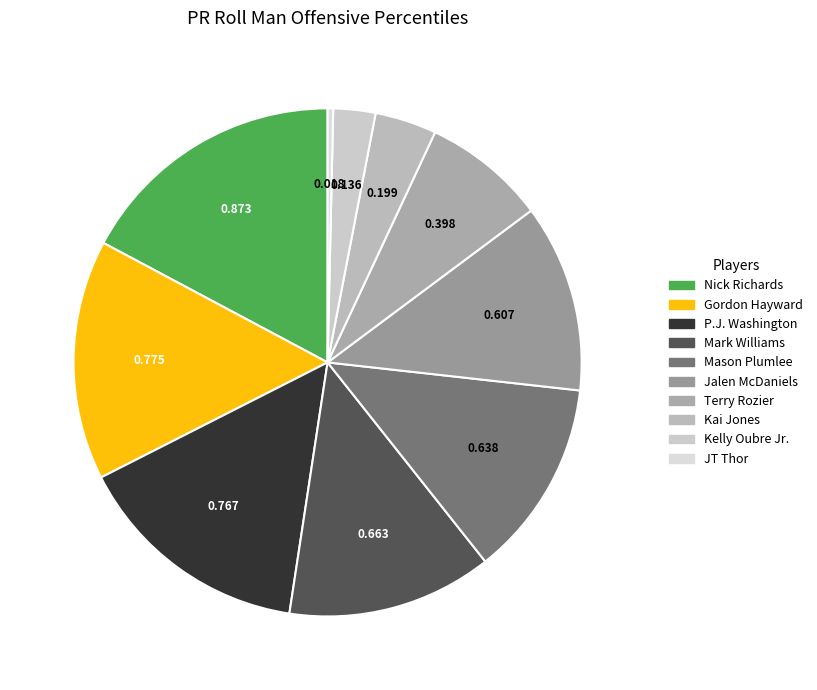

Does any single category account for the majority?

No